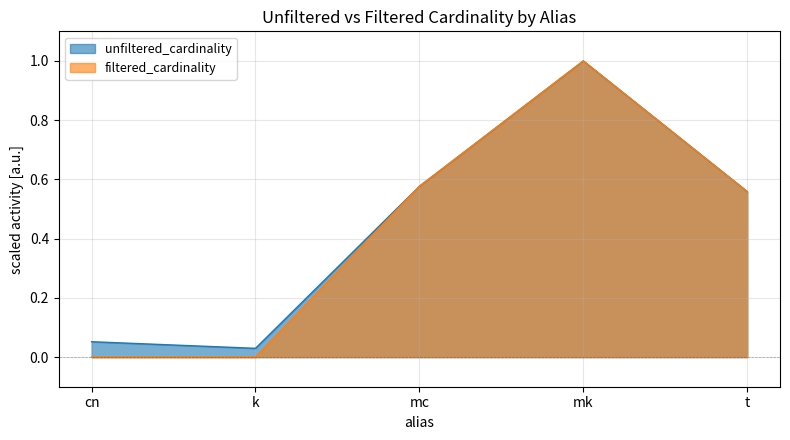

Reading left to right, list all the values displayed in this chart.

unfiltered_cardinality: 0.1	0.0	0.6	1.0	0.6
filtered_cardinality: 0.0	0.0	0.6	1.0	0.6